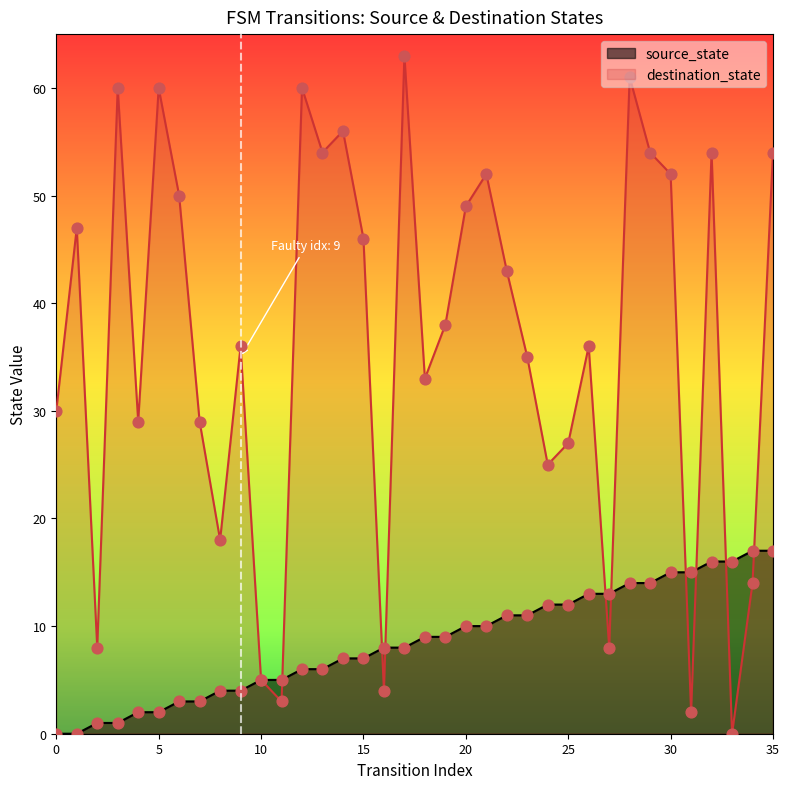

Which series has the largest Y range (max minus min)?

destination_state